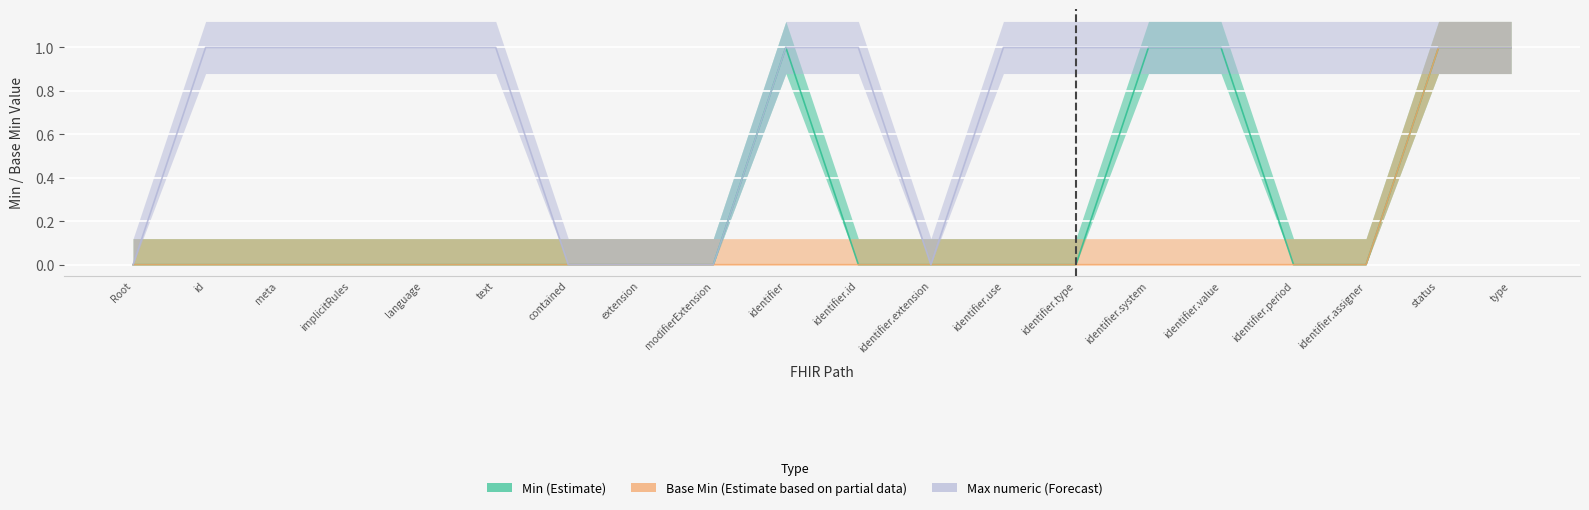

What is the difference between the second highest and minimum values in the Min (Estimate) series?

1